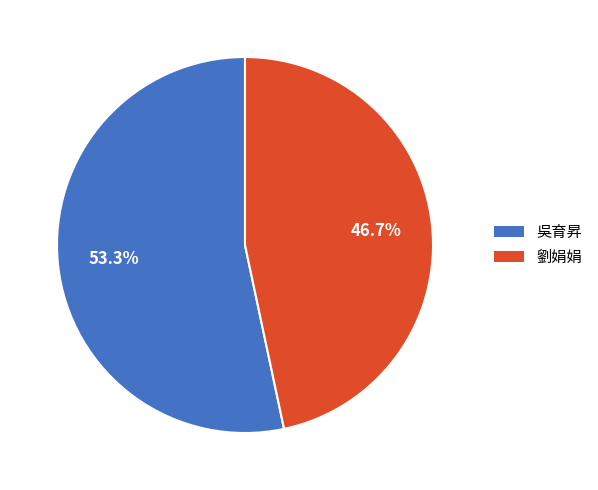

The 吳育昇 slice represents 53% of the pie. True or false?

True